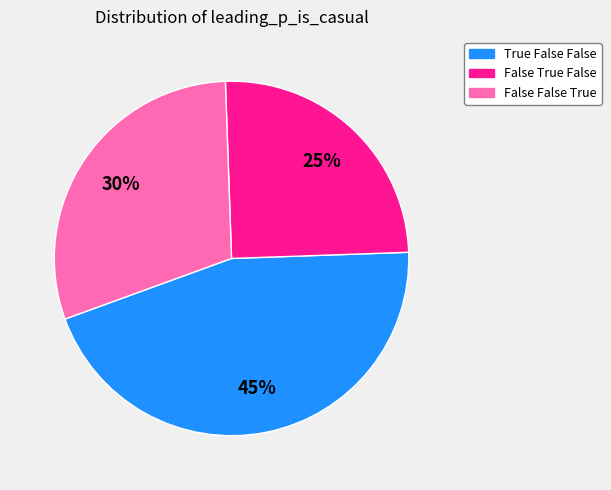

What percentage is the True False False slice, to the nearest percent?

45%